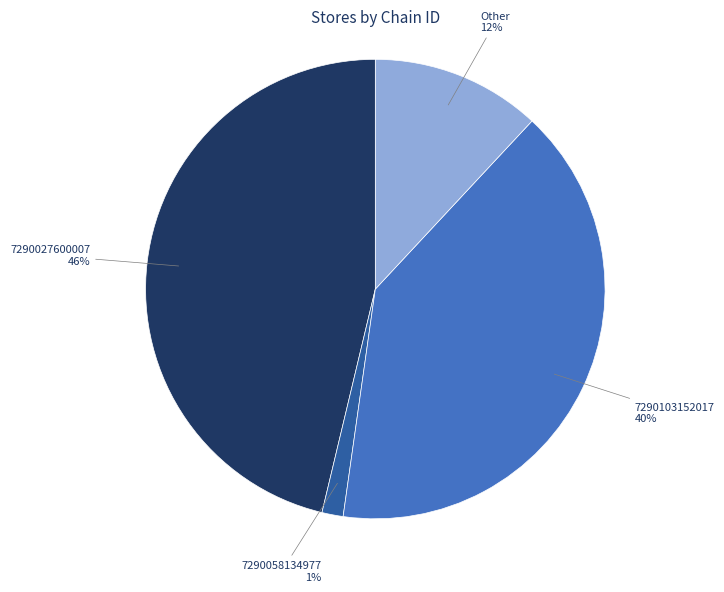

Rank the categories by value from highest to lowest.

7290027600007, 7290103152017, Other, 7290058134977